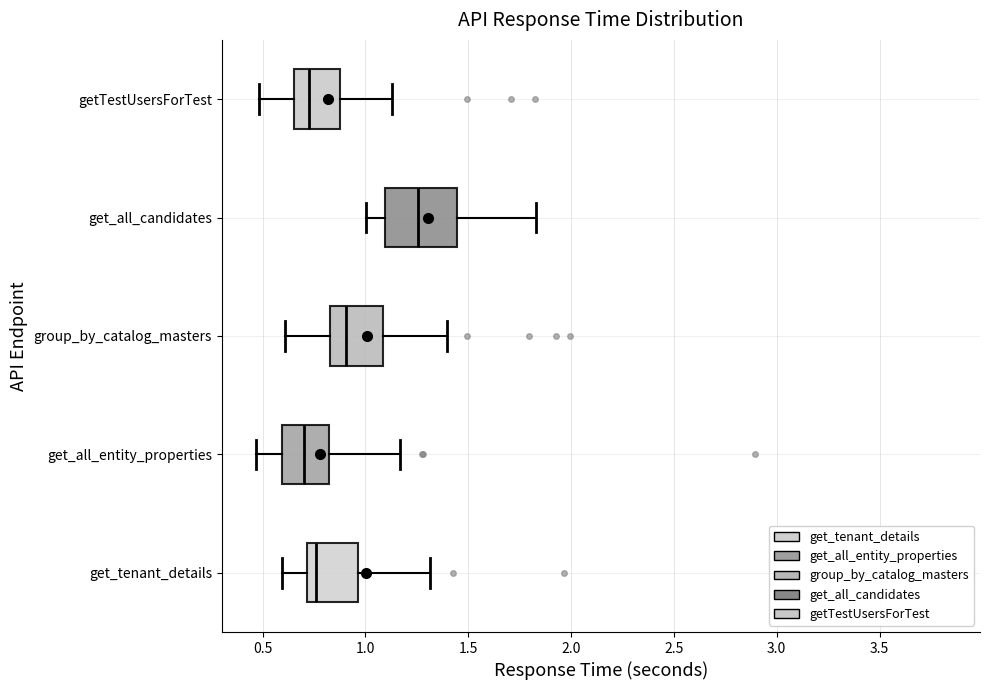

Comparing the boxes themselves (not the whiskers), which one is the widest?

get_all_candidates